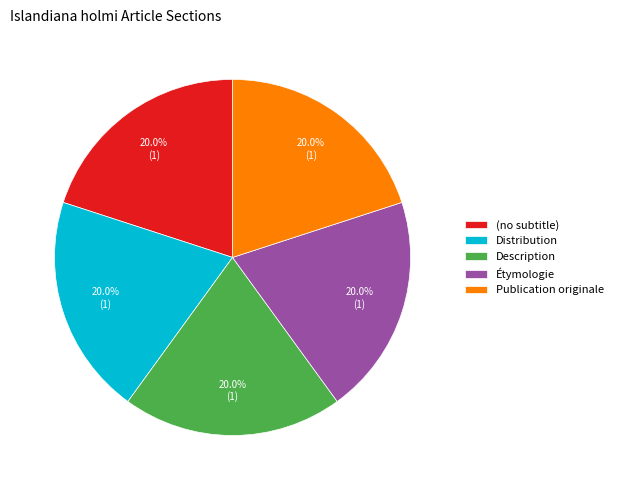

Count the number of slices in the pie.

5